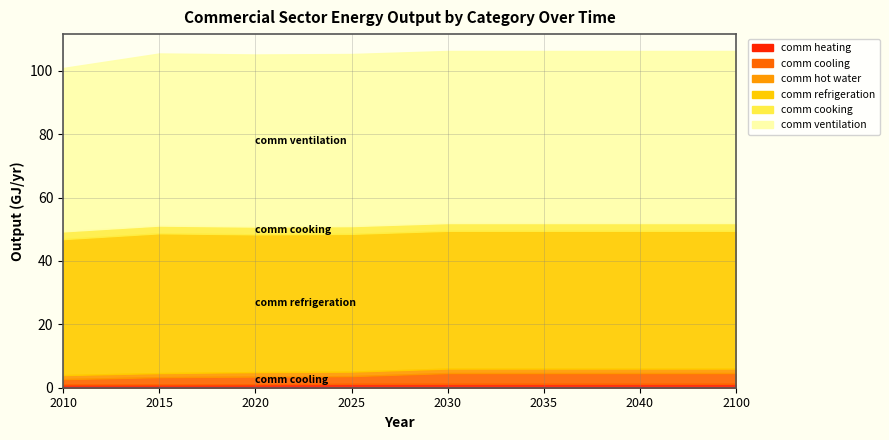

Rank the categories by comm refrigeration value from highest to lowest.

2015, 2020, 2025, 2030, 2035, 2040, 2100, 2010